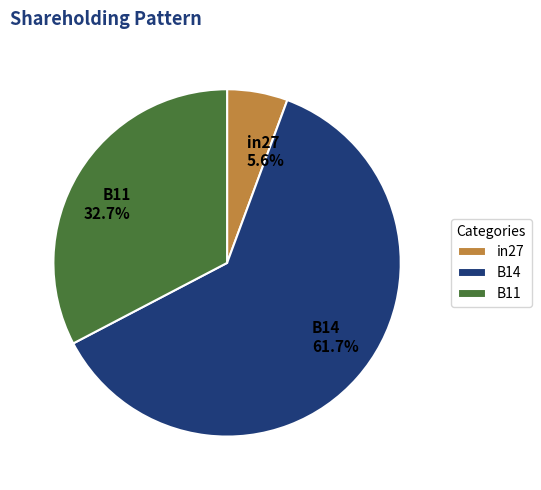

Which category has the smallest portion of the pie?

in27